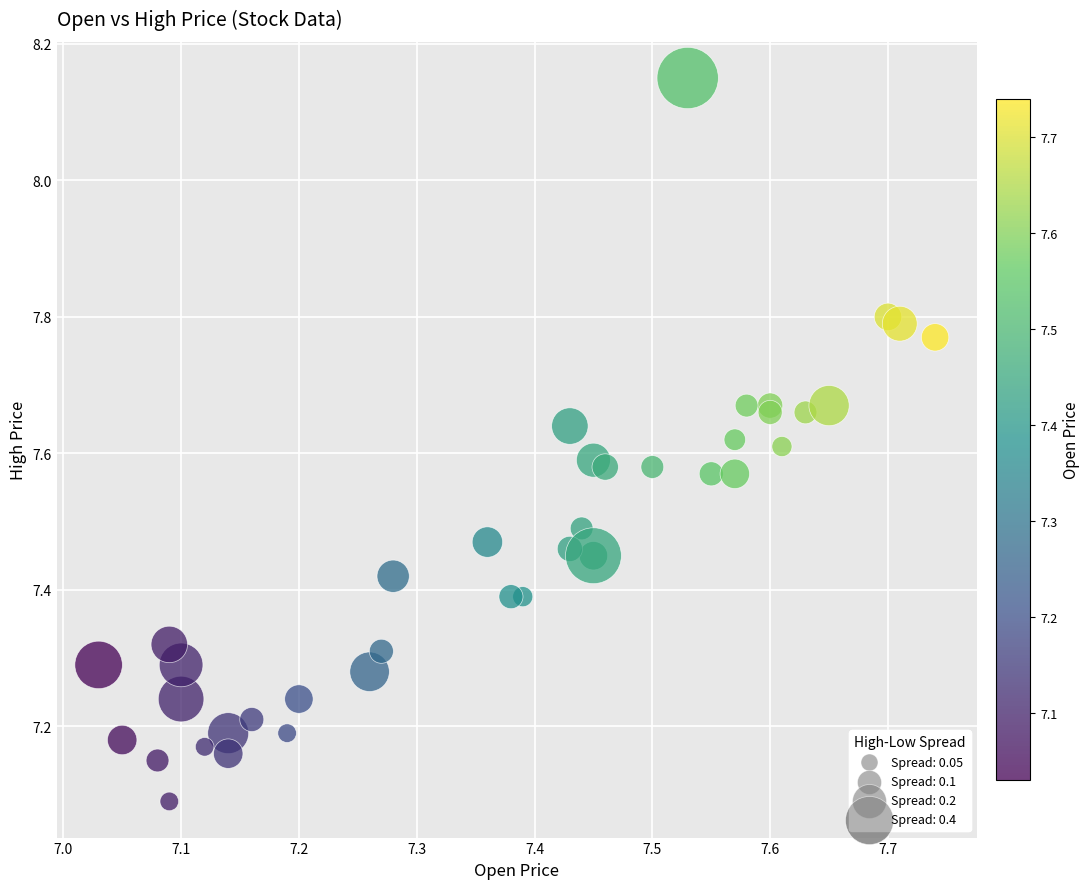

What Y value in the scatter plot is closest to 7?

7.1